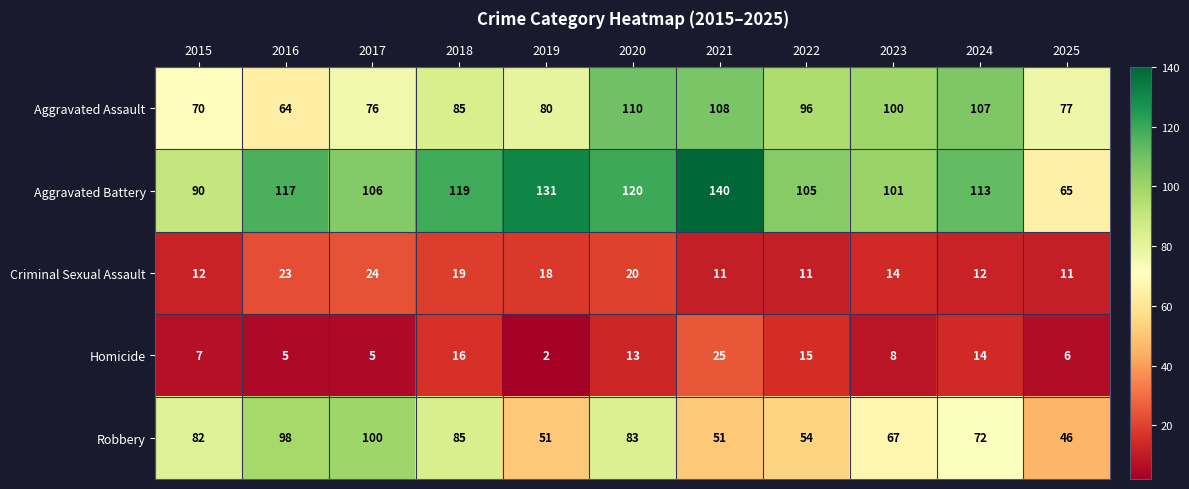

At how many categories does at least one series exceed 12?

11